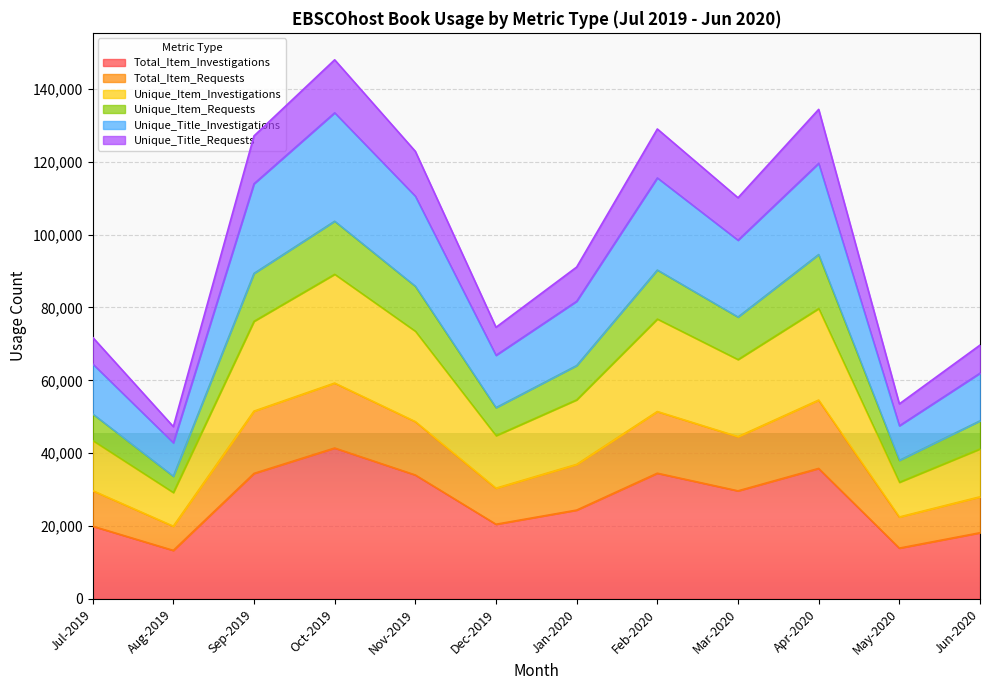

What is the total value across all series at Jun-2020?

69658